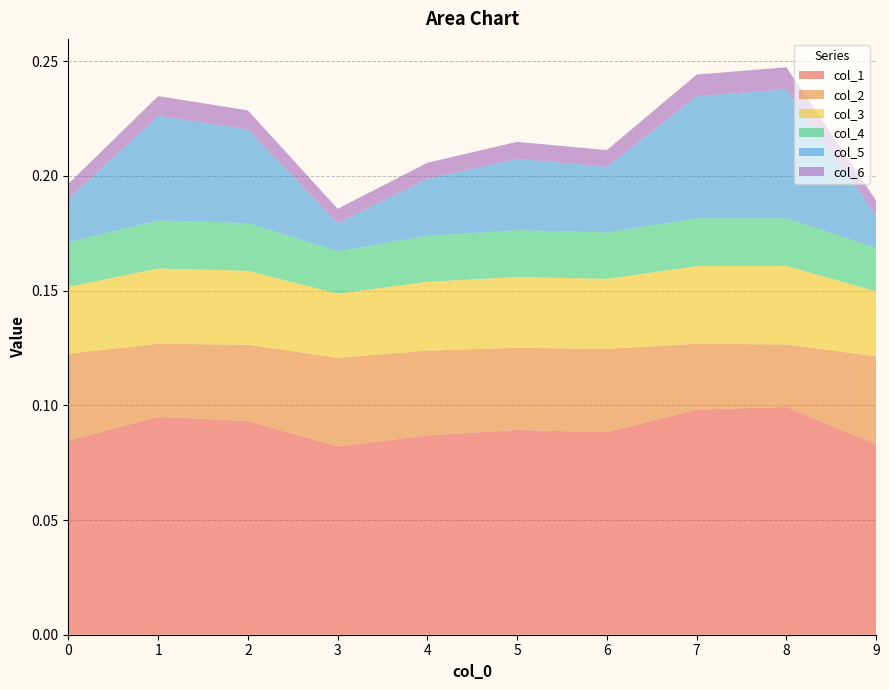

Reading left to right, transcribe all the data shown in this chart.

col_1: 0.1	0.1	0.1	0.1	0.1	0.1	0.1	0.1	0.1	0.1
col_2: 0.0	0.0	0.0	0.0	0.0	0.0	0.0	0.0	0.0	0.0
col_3: 0.0	0.0	0.0	0.0	0.0	0.0	0.0	0.0	0.0	0.0
col_4: 0.0	0.0	0.0	0.0	0.0	0.0	0.0	0.0	0.0	0.0
col_5: 0.0	0.0	0.0	0.0	0.0	0.0	0.0	0.1	0.1	0.0
col_6: 0.0	0.0	0.0	0.0	0.0	0.0	0.0	0.0	0.0	0.0